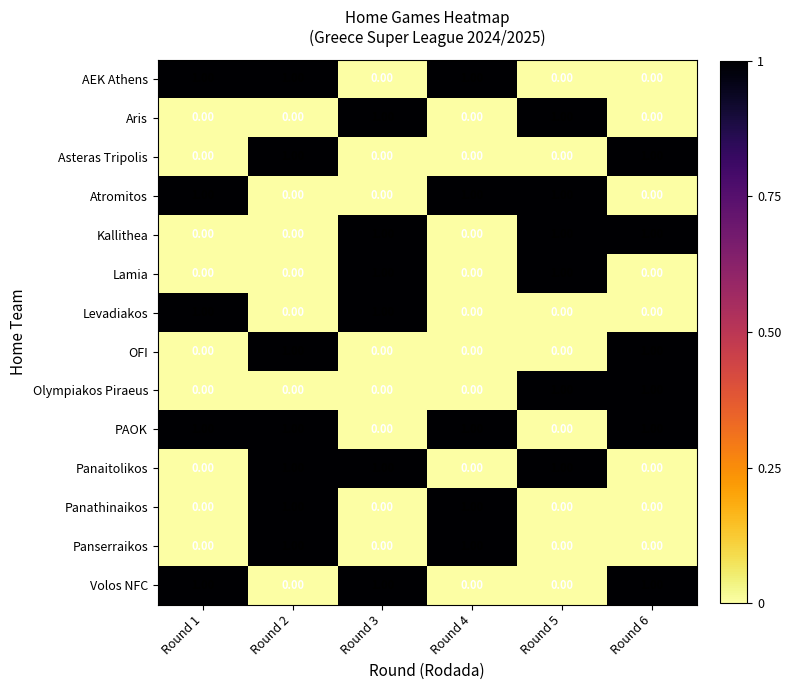

At which category is the sum across all series the highest?

Round 2